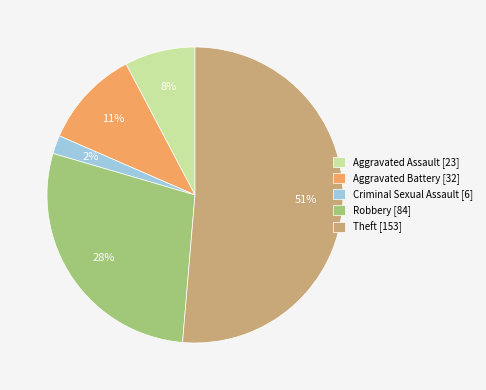

Which category has the biggest portion of the pie?

Theft [153]